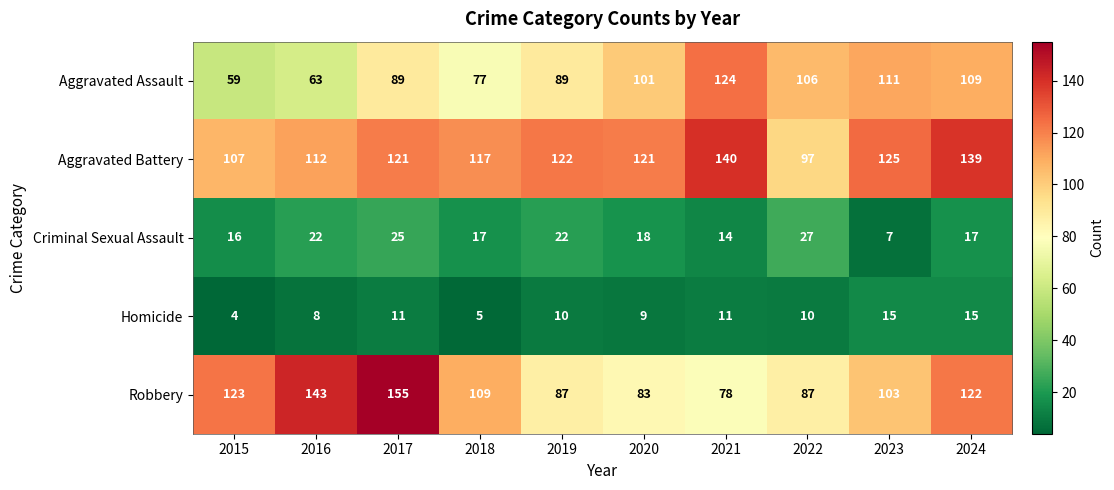

At 2023, list the series in order from smallest to largest.

Criminal Sexual Assault, Homicide, Robbery, Aggravated Assault, Aggravated Battery